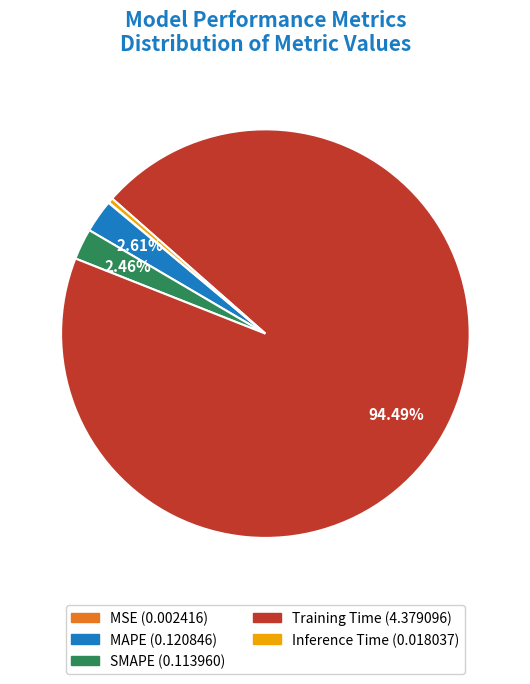

Which slice is the largest?

Training Time